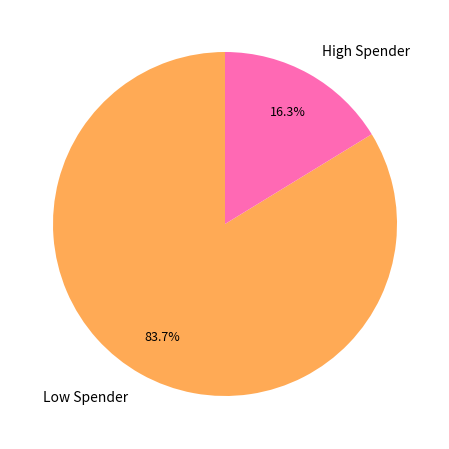

How many segments does this pie chart have?

2